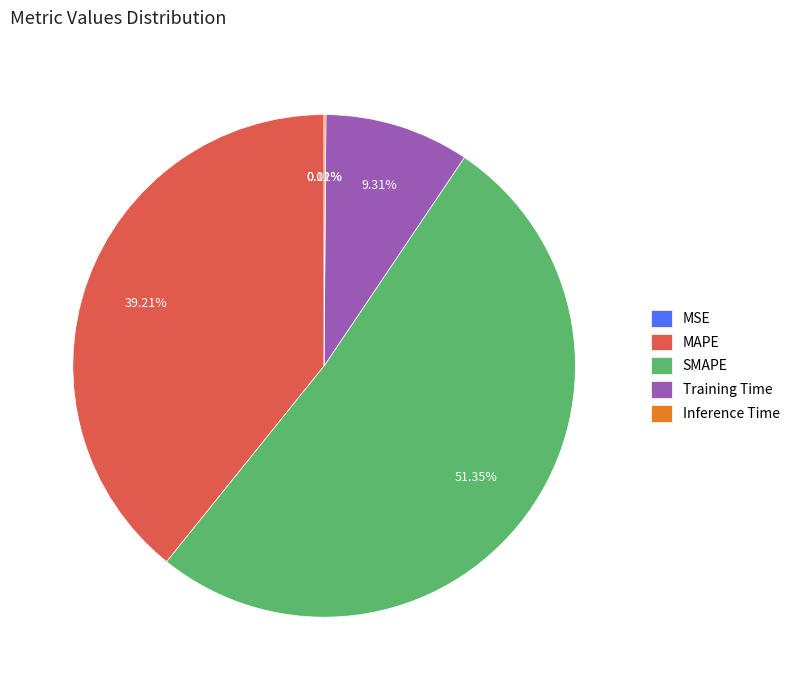

To the nearest percent, what percentage of the pie is SMAPE?

51%